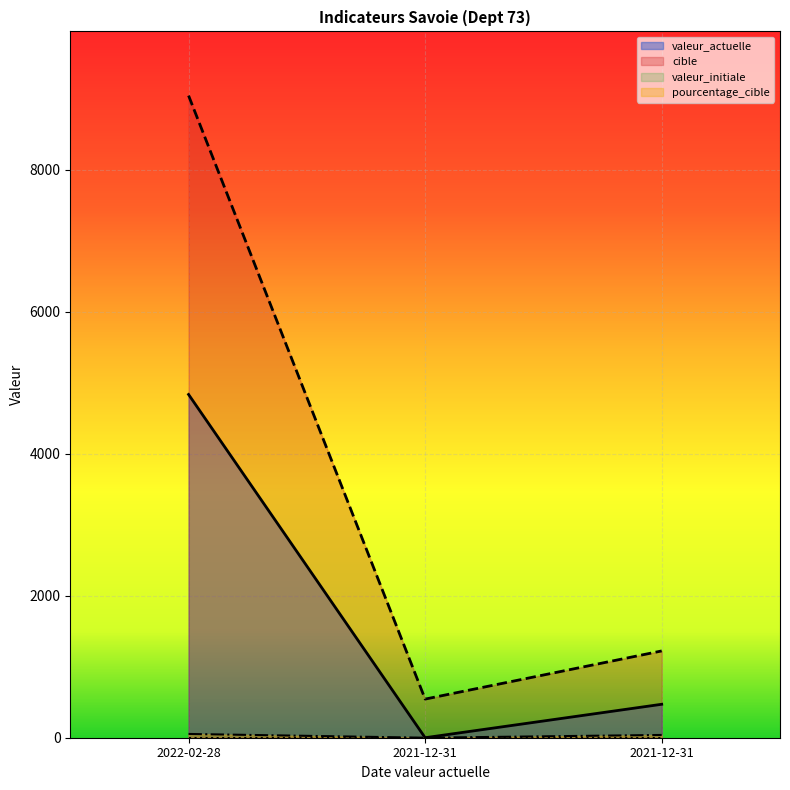

At how many categories does at least one series exceed 5424?

1